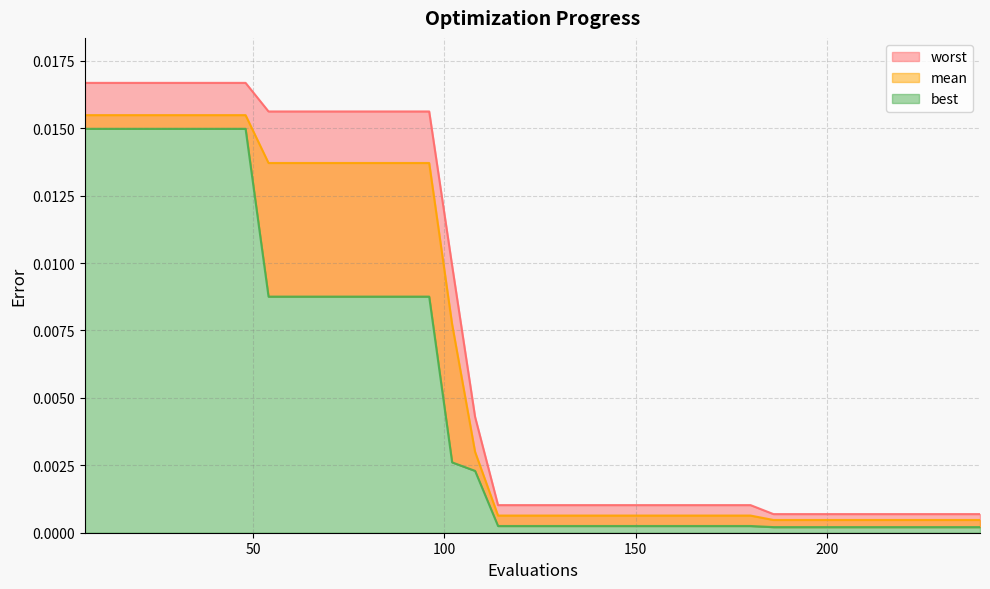

Which series has the largest range (max minus min)?

worst